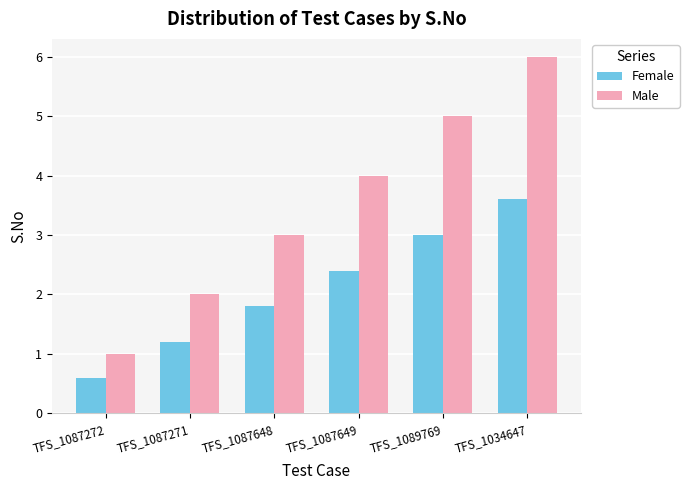

How many groups of bars are there?

6